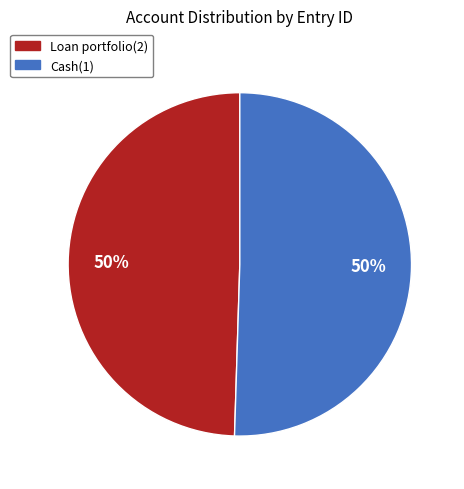

What percentage is the Loan portfolio(2) slice, to the nearest percent?

50%